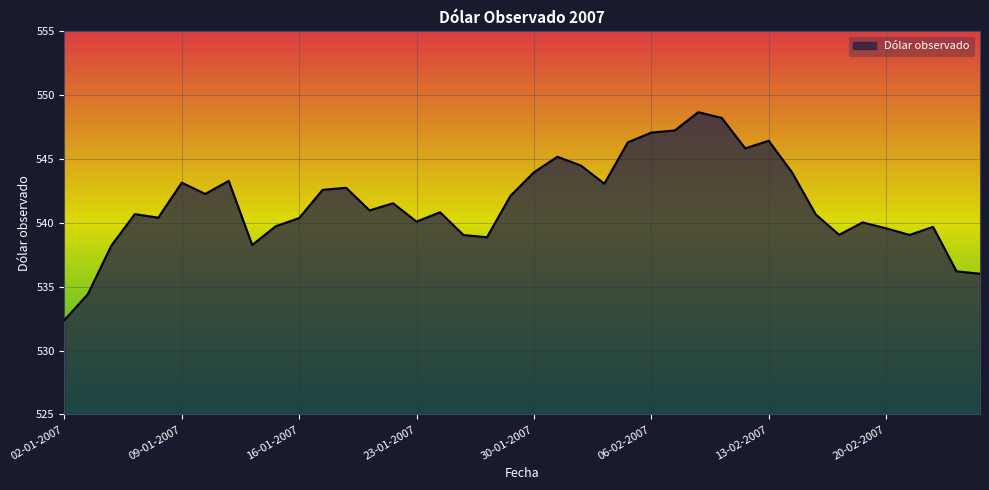

What is the minimum value shown in the chart?

532.4